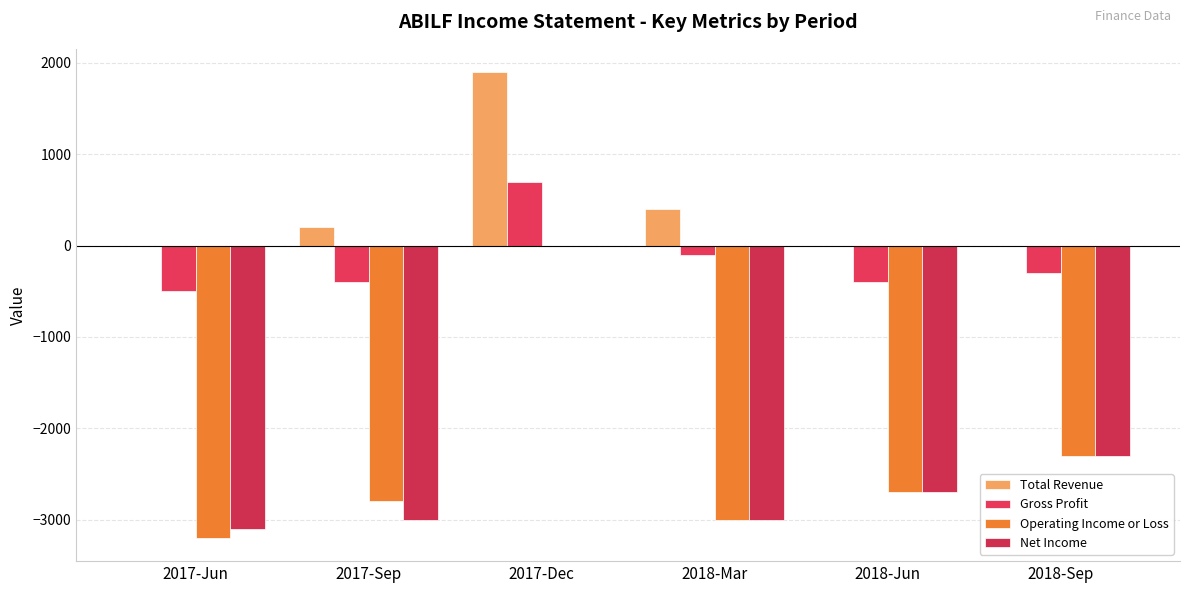

How many values in the Gross Profit series exceed -300?

2